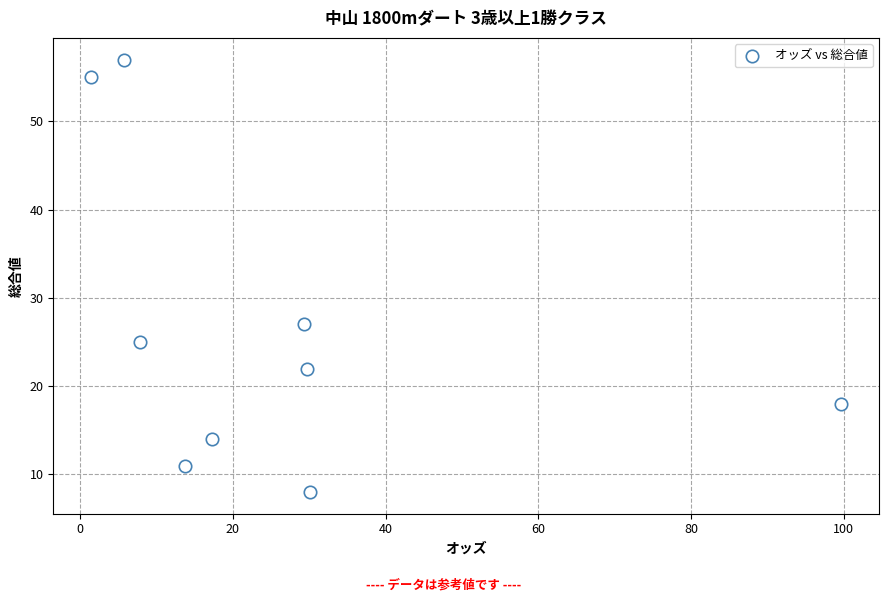

What Y value in the scatter plot is closest to 32?

27